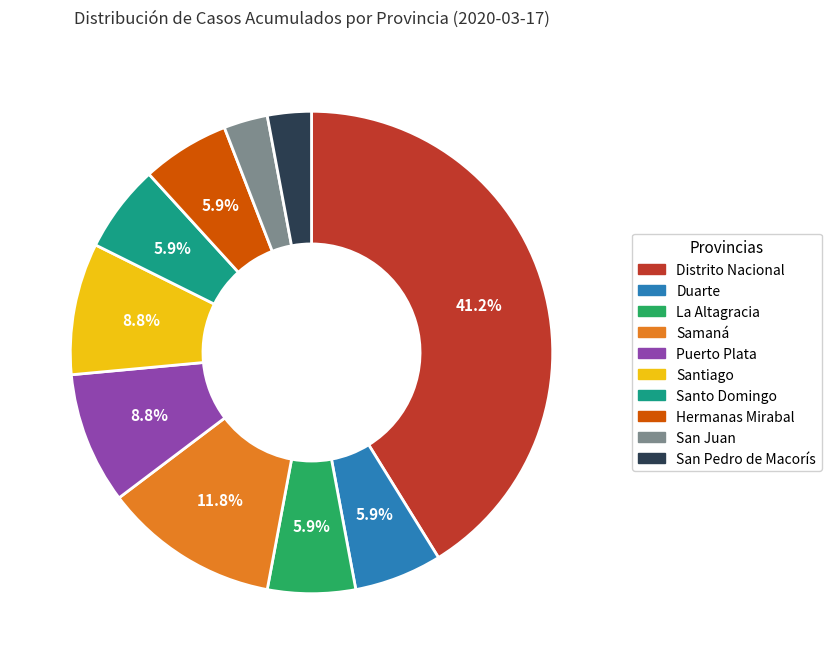

Between San Pedro de Macorís and Puerto Plata, which is larger?

Puerto Plata